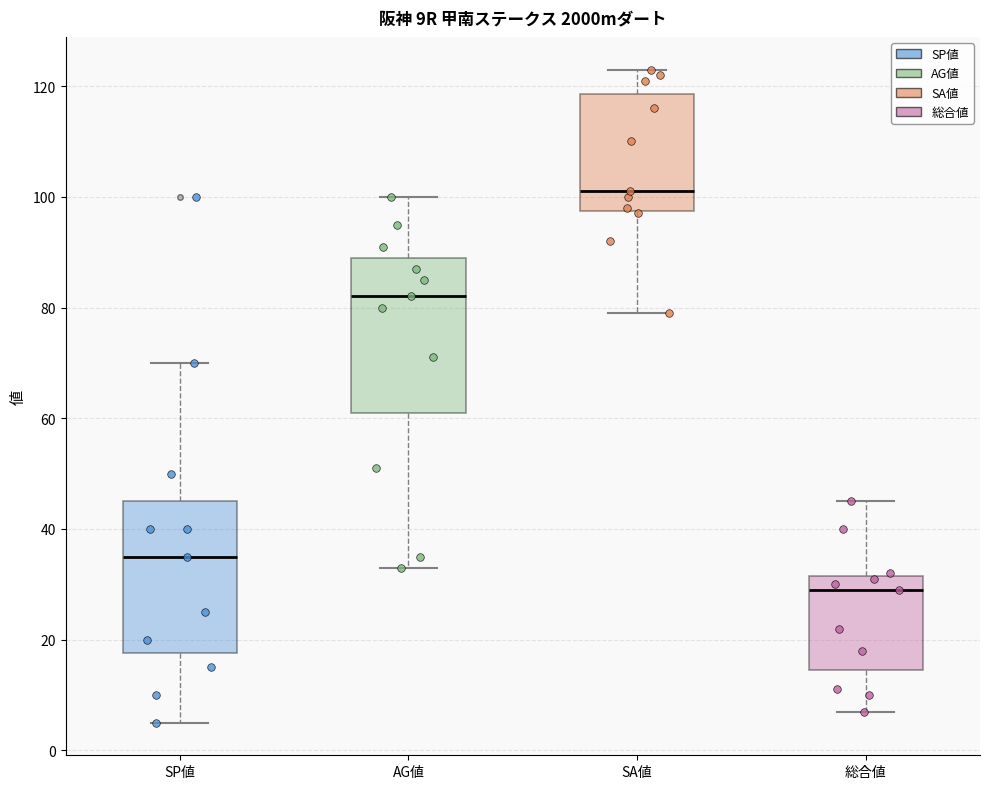

Reading left to right, read every box against the y-axis: the position of its median line, the range the box covers, and the ends of its whiskers. The values are not printed on the chart, so give them approximately, as read against the axis.

SP値: median 36, box 18 to 46, whiskers 6 to 70
AG値: median 82, box 62 to 90, whiskers 34 to 100
SA値: median 102, box 98 to 118, whiskers 80 to 124
総合値: median 30, box 14 to 32, whiskers 8 to 46